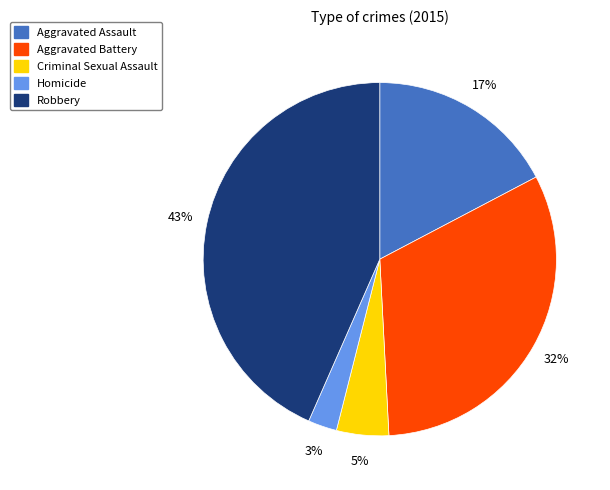

Is it true that Homicide is 3% of the pie?

True